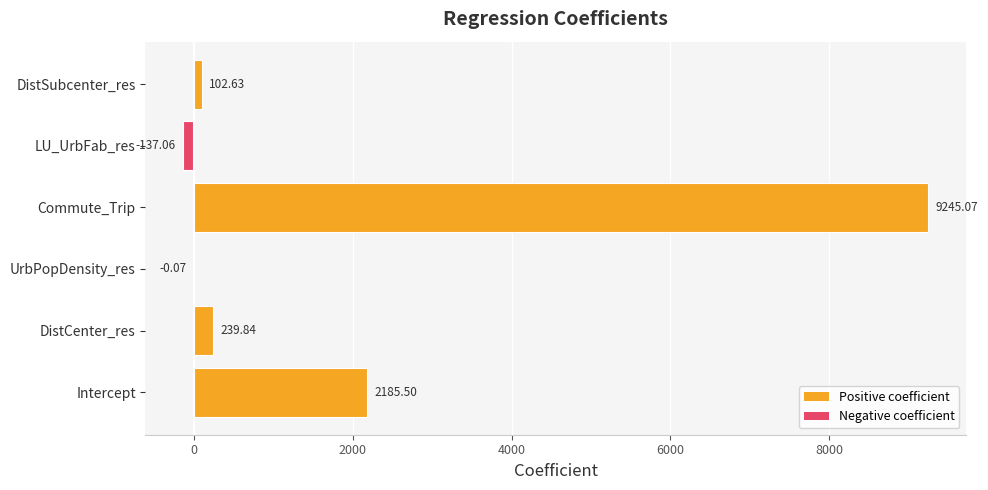

What is the ratio of the value at Intercept to the value at DistCenter_res?

9.1